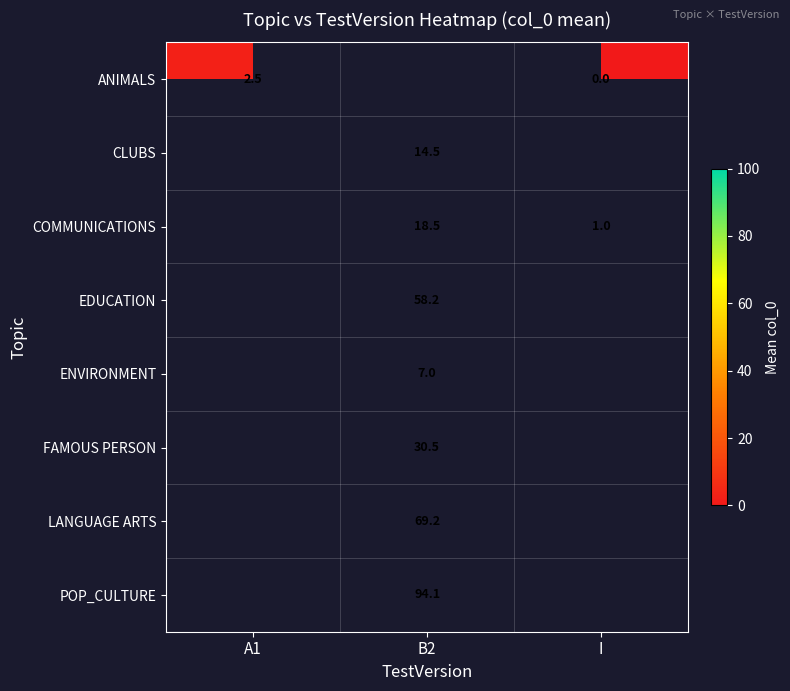

What is the difference between the COMMUNICATIONS values at I and B2?

17.5